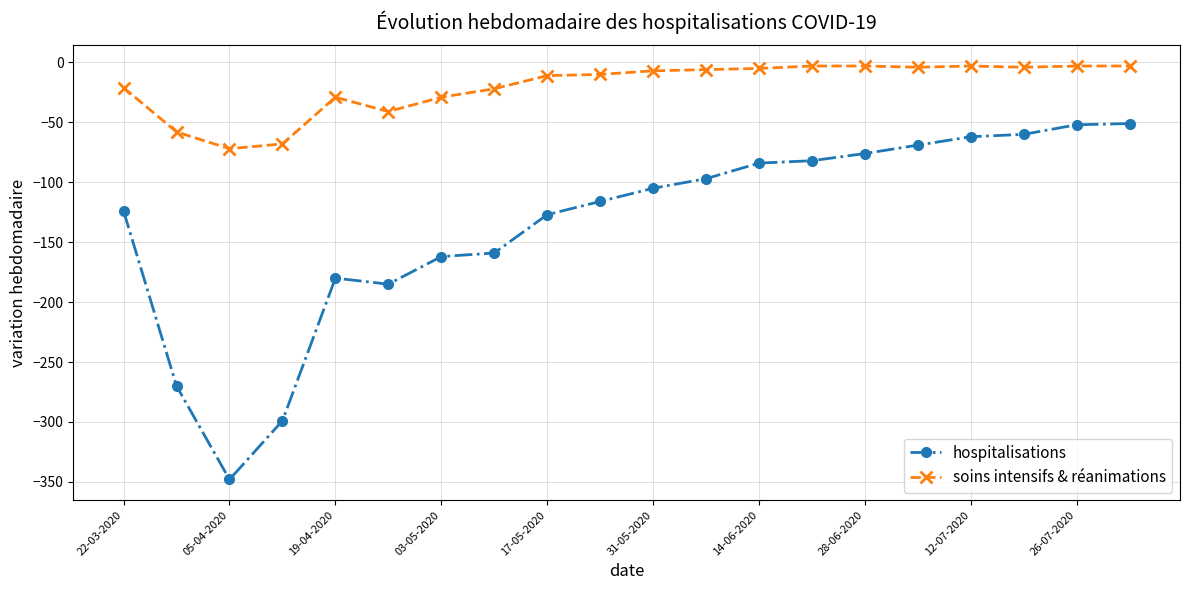

What is the value of the hospitalisations point at the 4th from the left?

-299